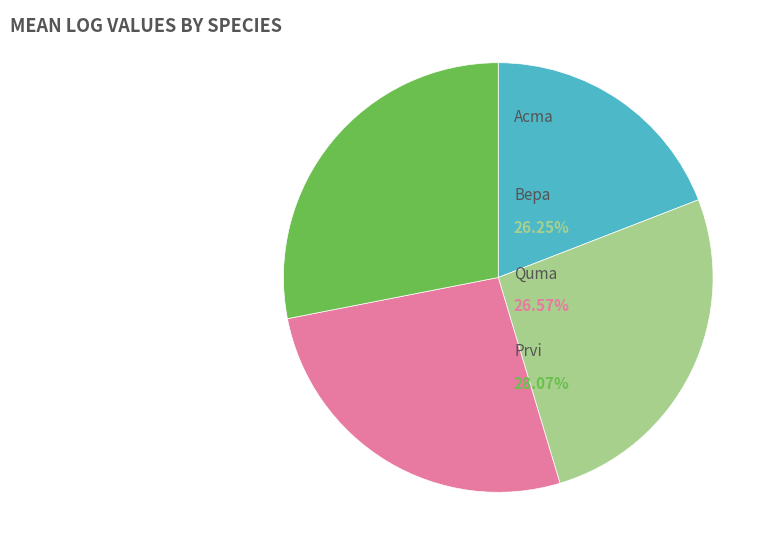

Is there any slice that represents more than half of the pie?

No